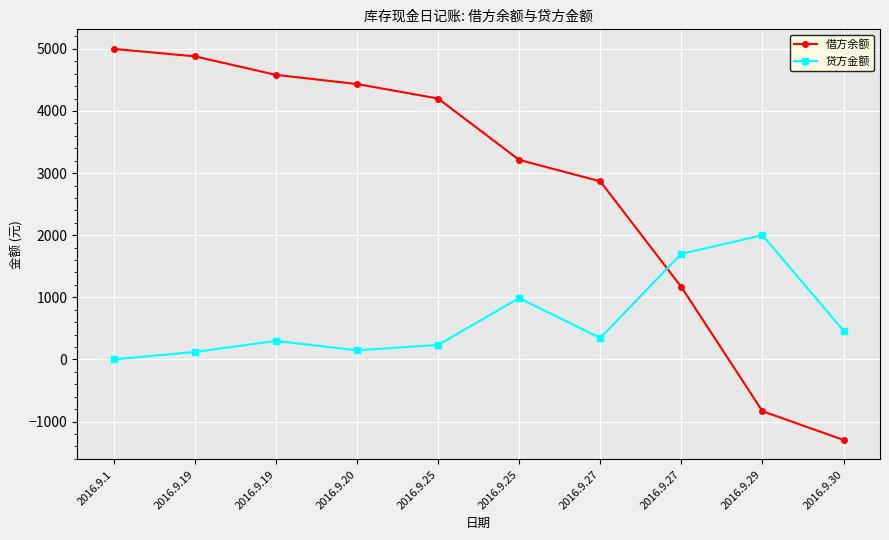

What is the value of the 借方余额 point at the 7th from the left?

2867.5